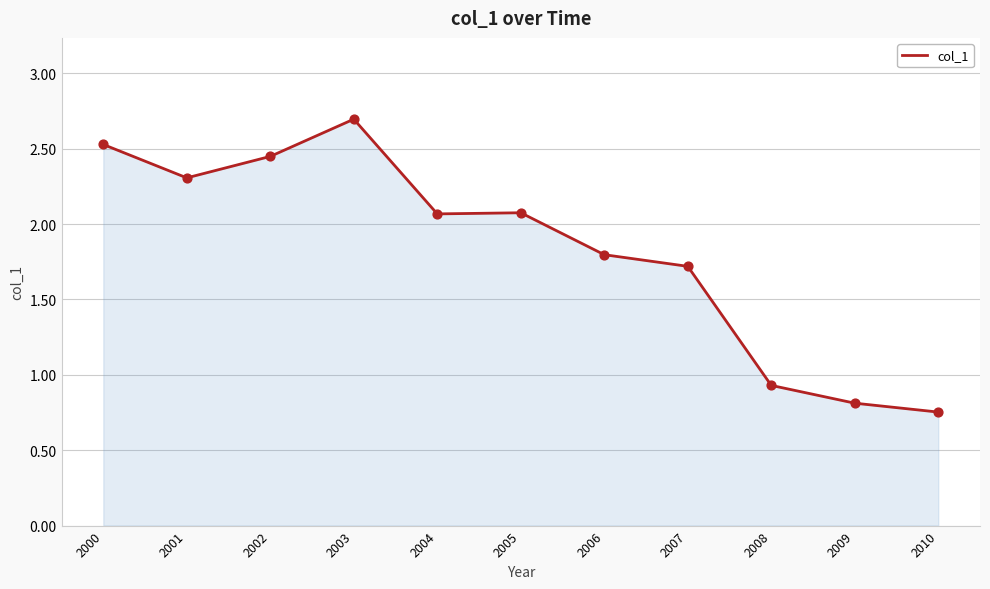

Approximately how many times larger is the value at 2000 compared to 2006?

1.4